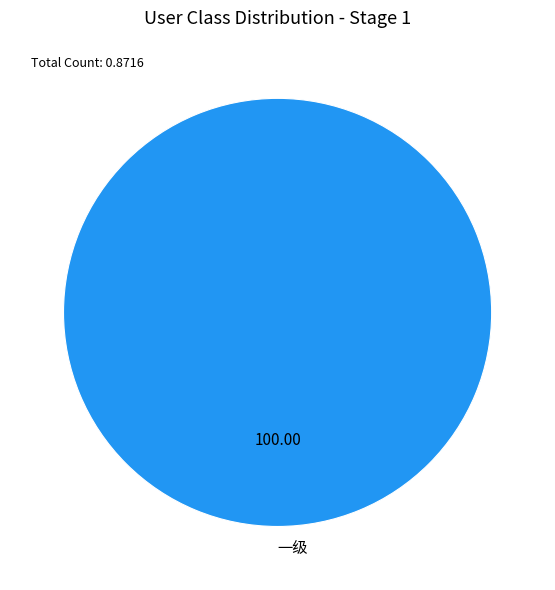

Is there a majority slice in this chart?

Yes